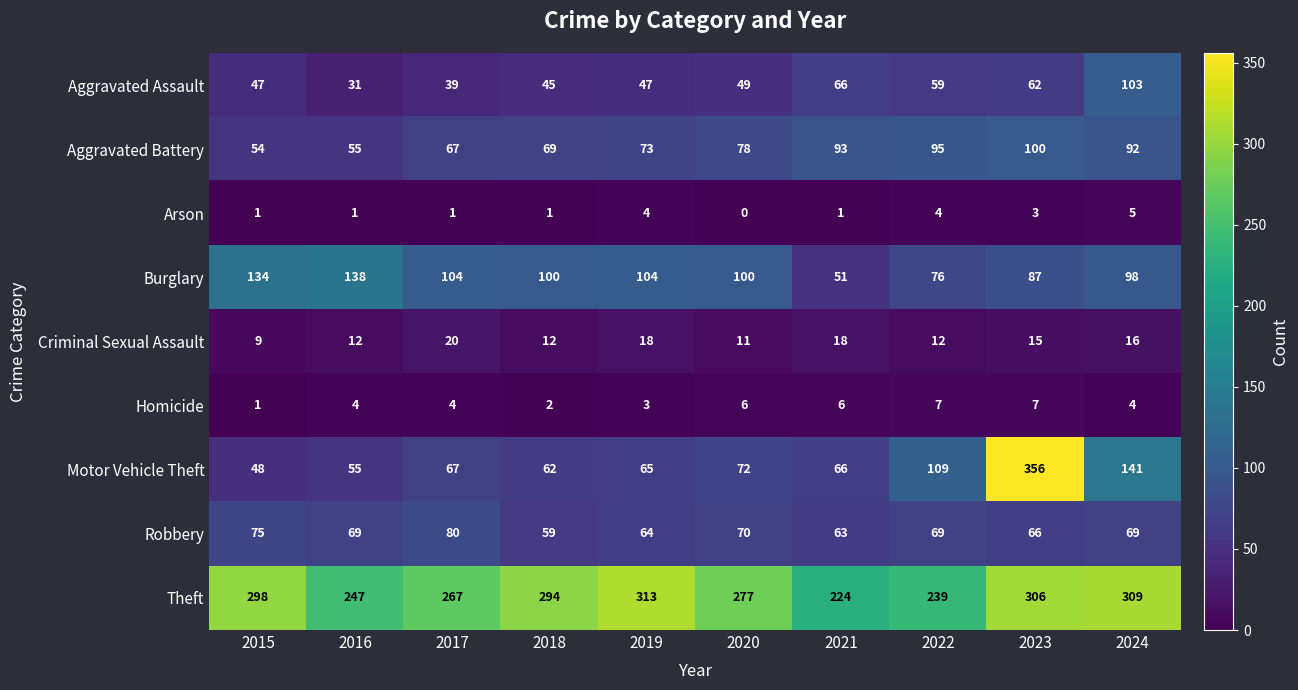

What is the sum of all Arson values?

21